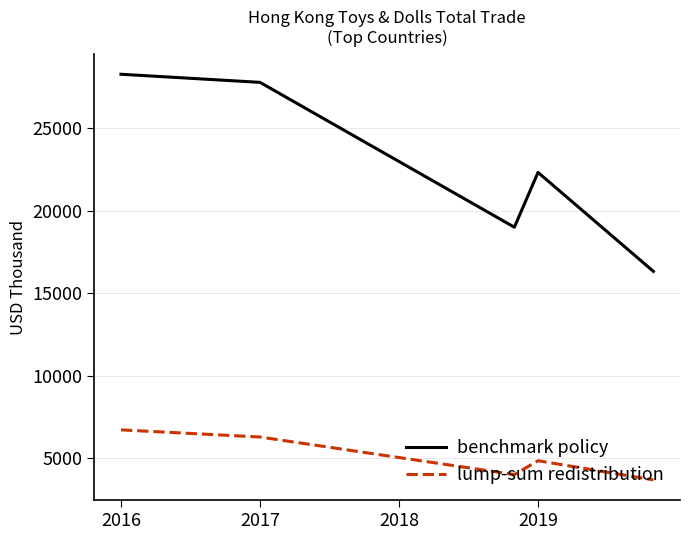

What is the sum of all lump-sum redistribution values?

25560.9